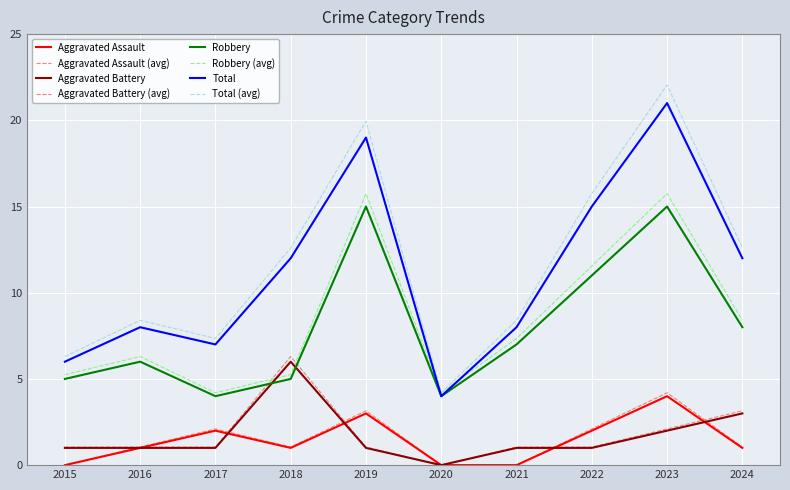

What is the value of the Aggravated Assault point at the 4th from the left?

1